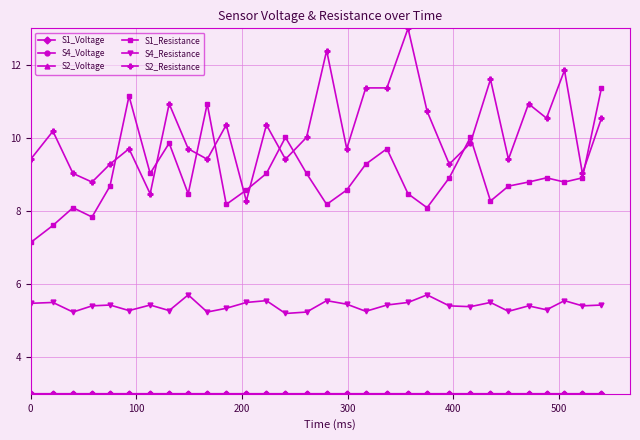

Which series has the largest total across all categories?

S2_Resistance